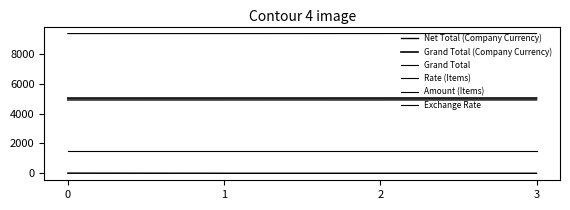

Does the chart have visible grid lines?

No